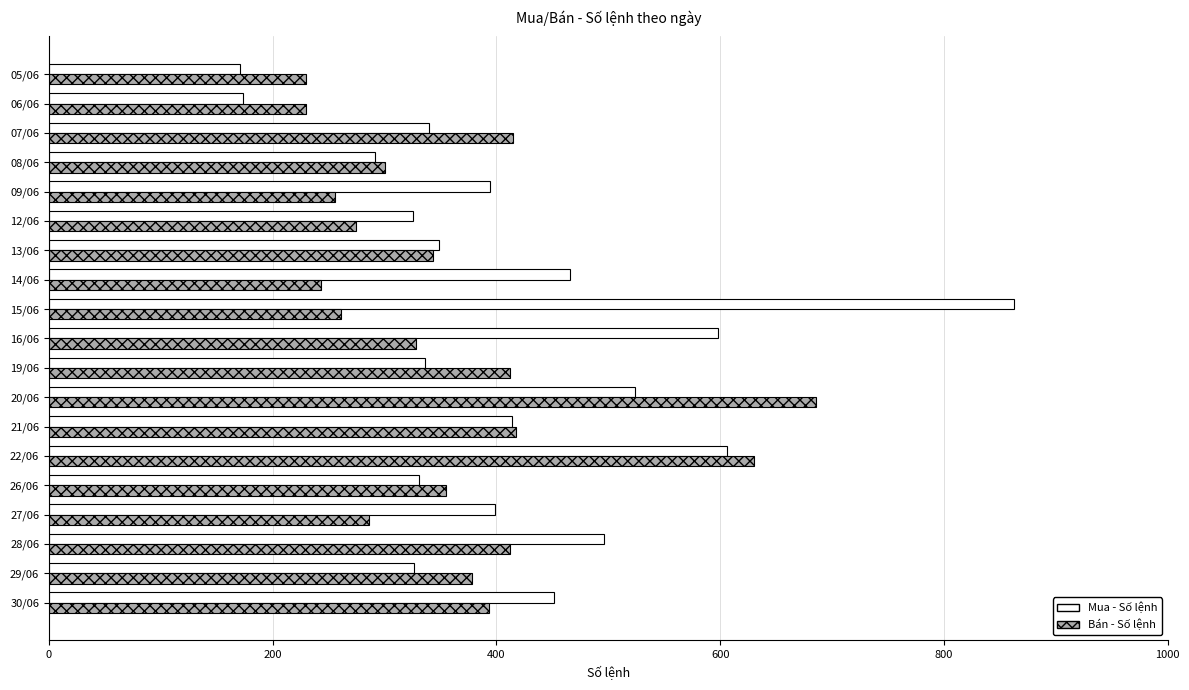

What is the difference between the second highest and second lowest values in the Bán - Số lệnh series?

400